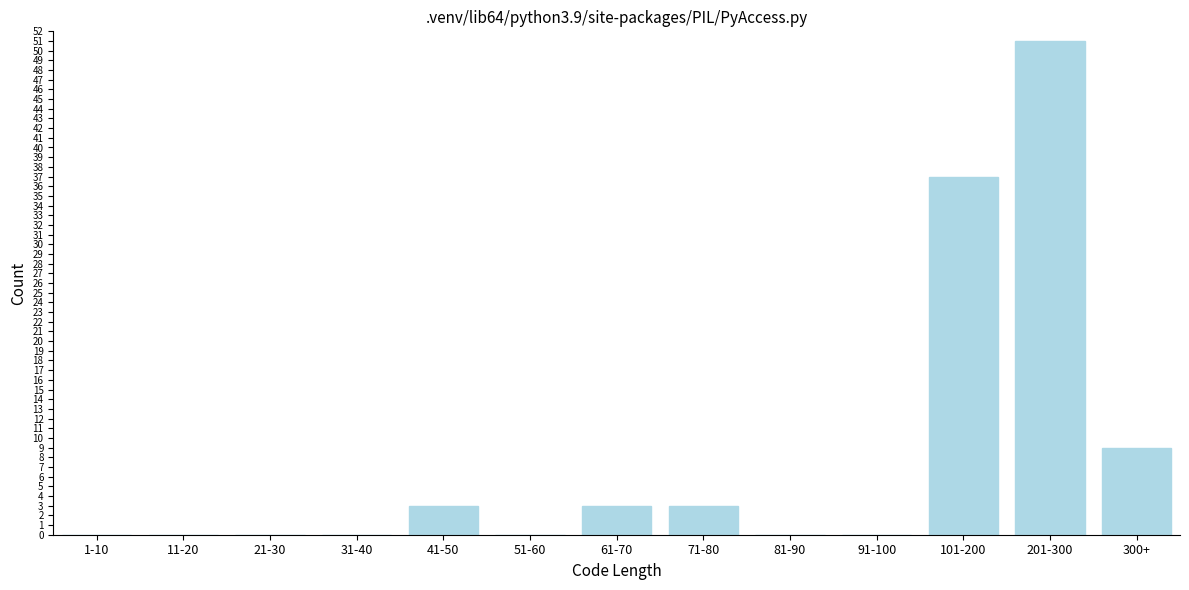

Reading left to right, extract all data points from this chart.

1-10=0	11-20=0	21-30=0	31-40=0	41-50=3	51-60=0	61-70=3	71-80=3	81-90=0	91-100=0	101-200=37	201-300=51	300+=9